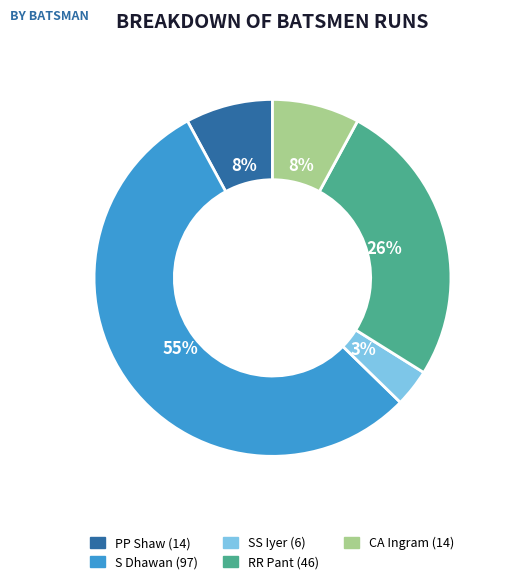

Which category has the biggest portion of the pie?

S Dhawan